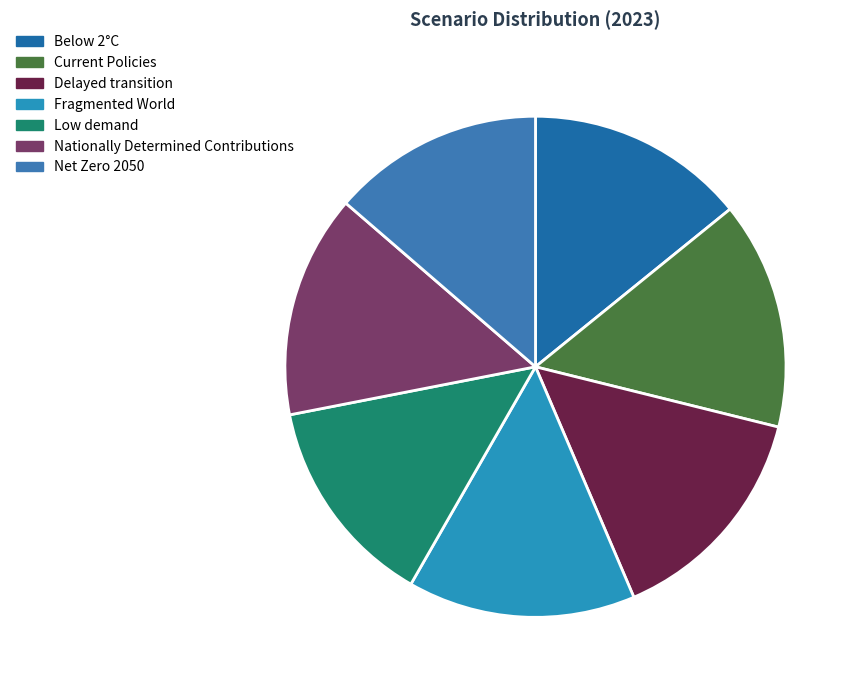

Between Below 2°C and Delayed transition, which is larger?

Delayed transition